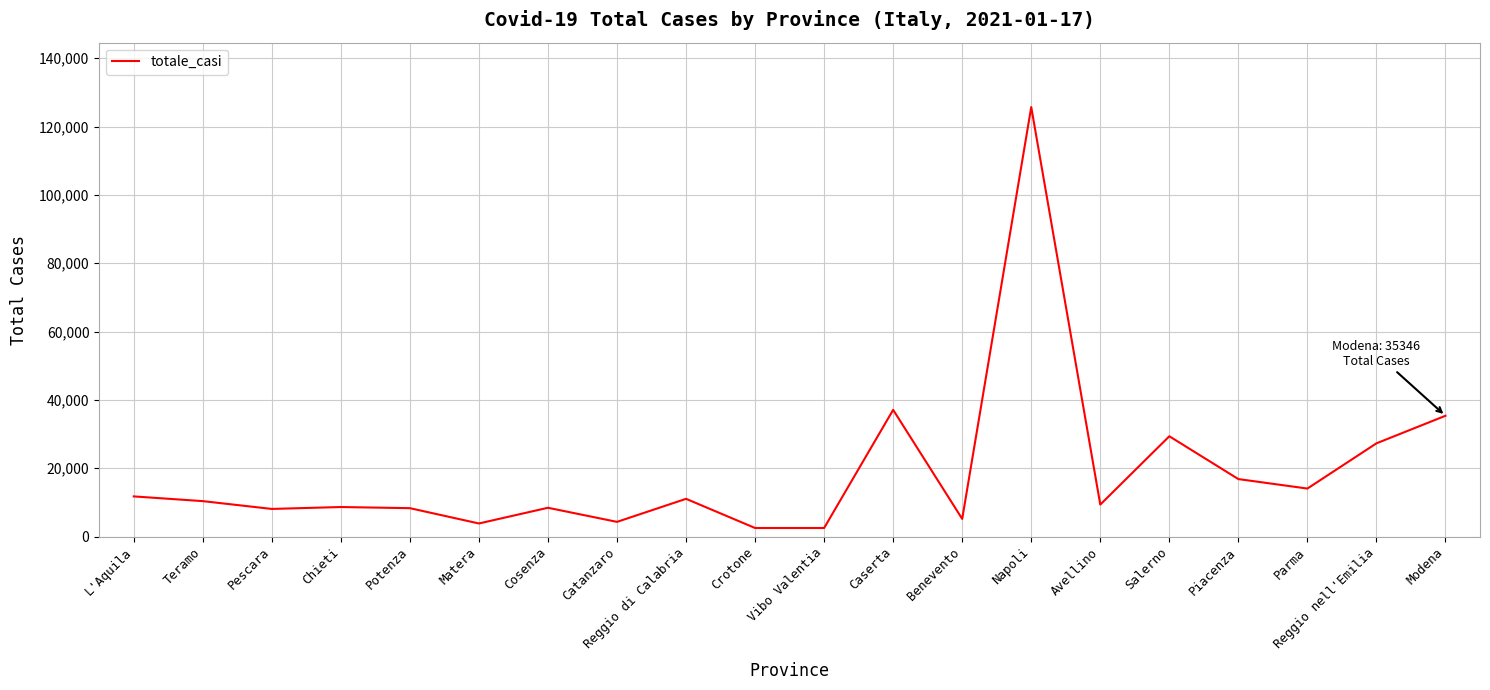

Approximately how many times larger is the value at Avellino compared to Piacenza?

0.6